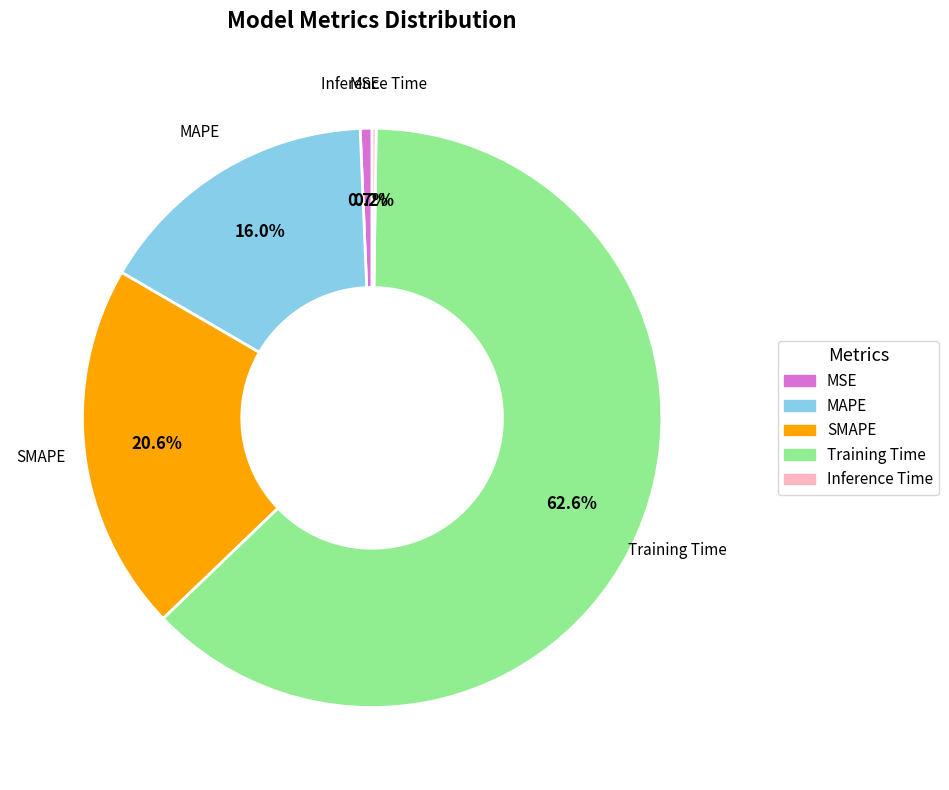

What is the largest slice in the pie chart?

Training Time